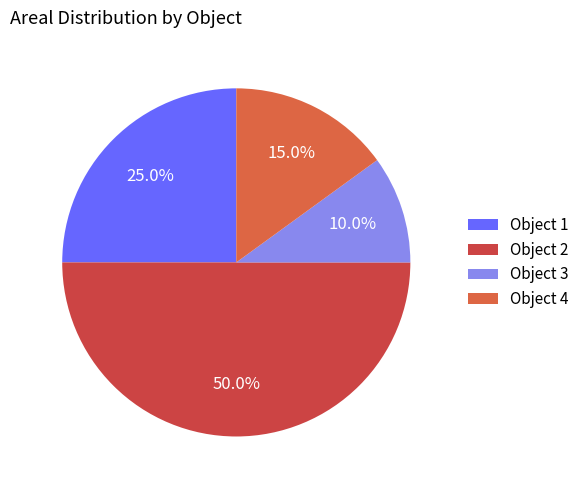

How many segments does this pie chart have?

4